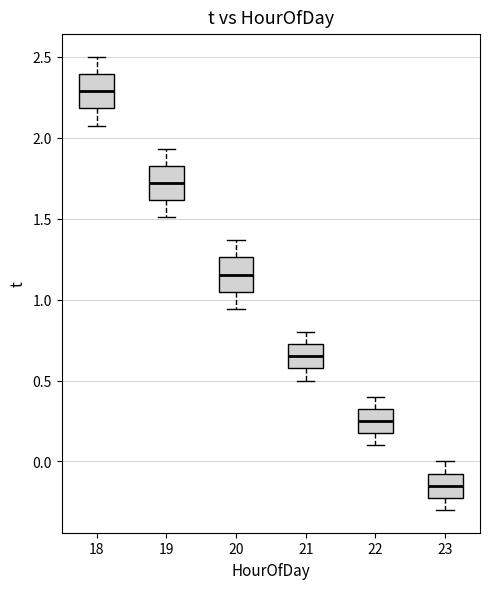

Which box's median line is the highest?

18